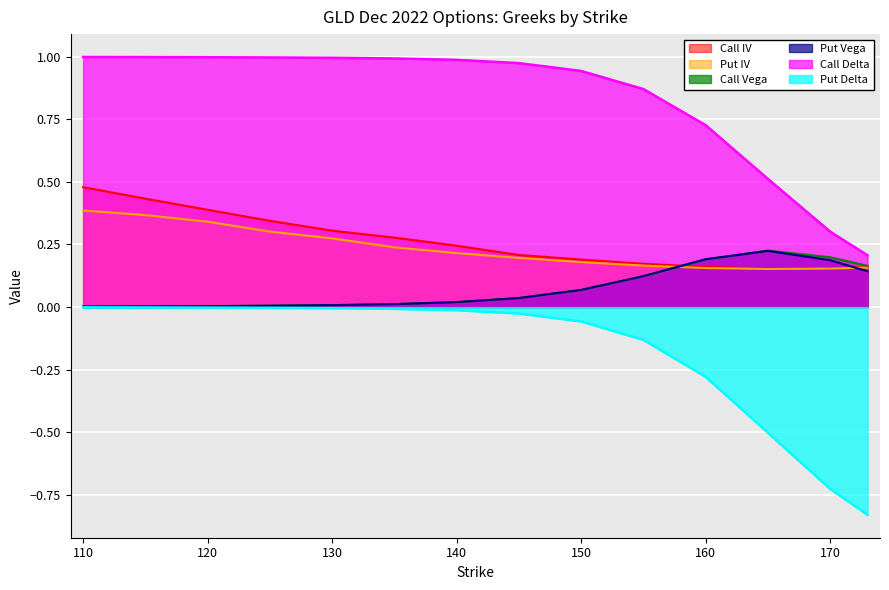

True or false: Call IV has a value of 0.3 at 130.

True